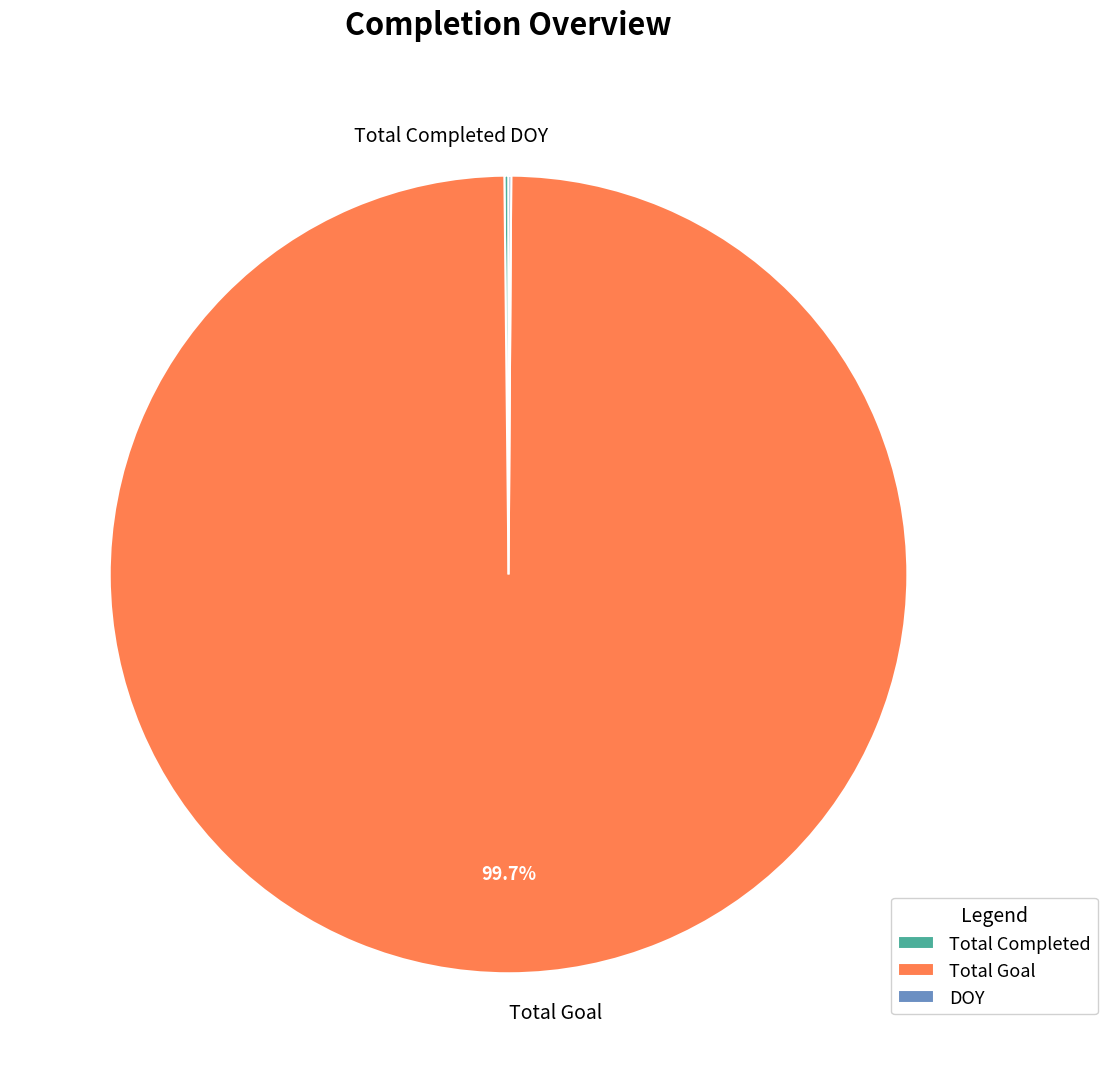

Is there a majority slice in this chart?

Yes